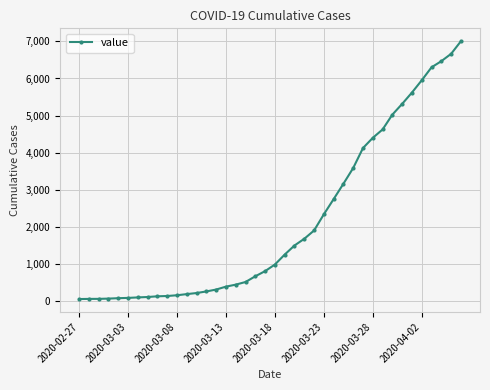

What is the maximum value shown in the chart?

7003